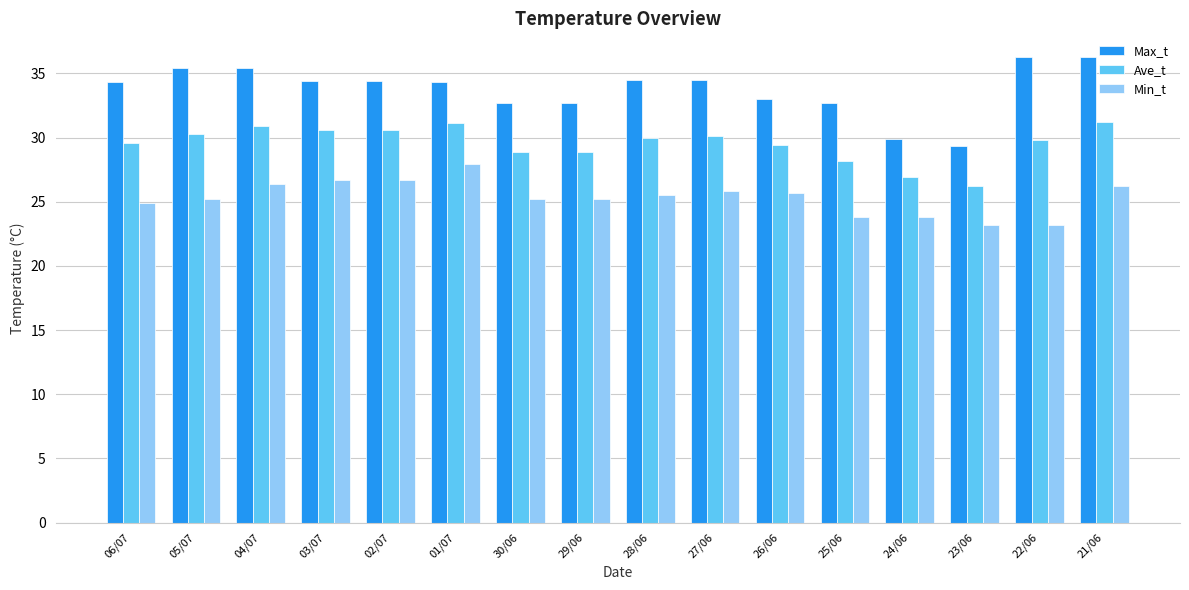

The value of Ave_t at 23/06 is 36.8. True or false?

False